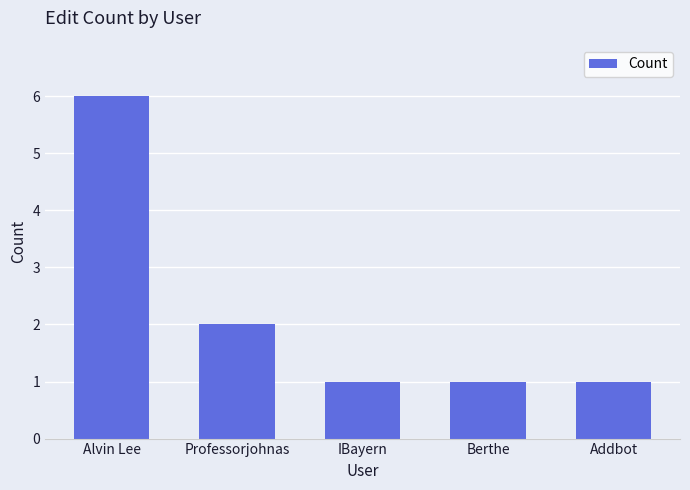

Which category has the highest value across all series?

Alvin Lee